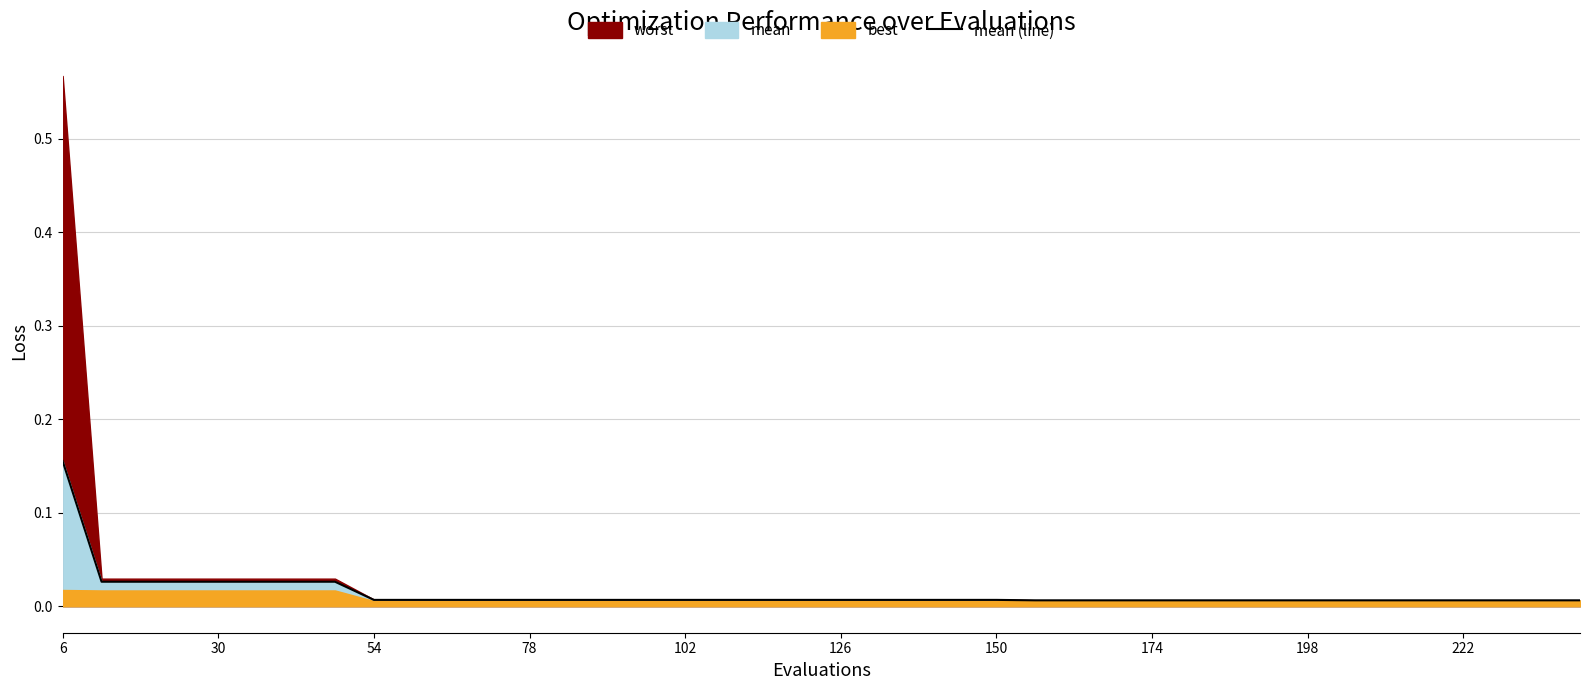

Is it true that the value at 126 is 0.0?

False